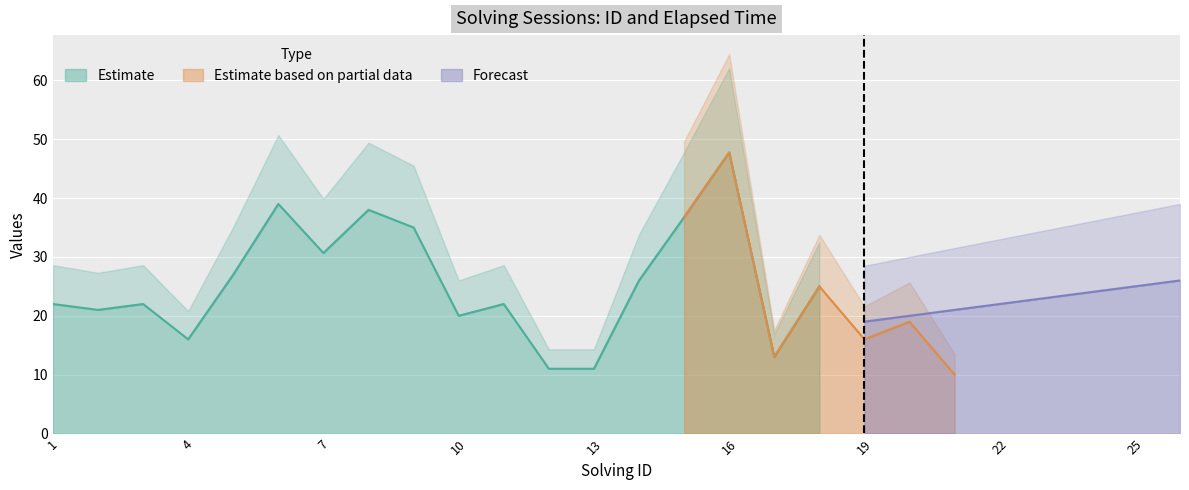

What is the spread (max minus min) of values at 18?

7.0